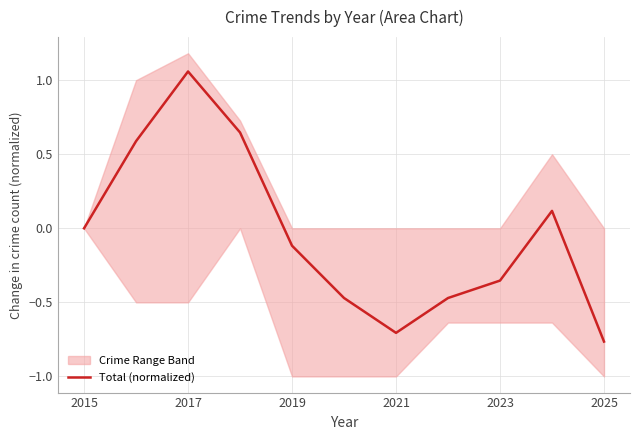

Which category has the lowest value in the Total (normalized) series?

2025